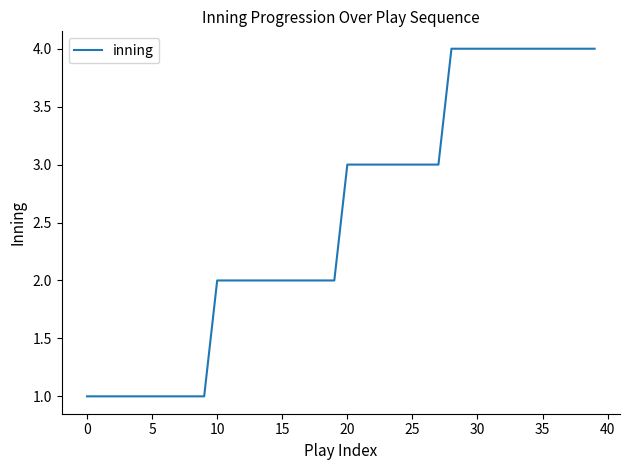

What is the maximum value shown in the chart?

4